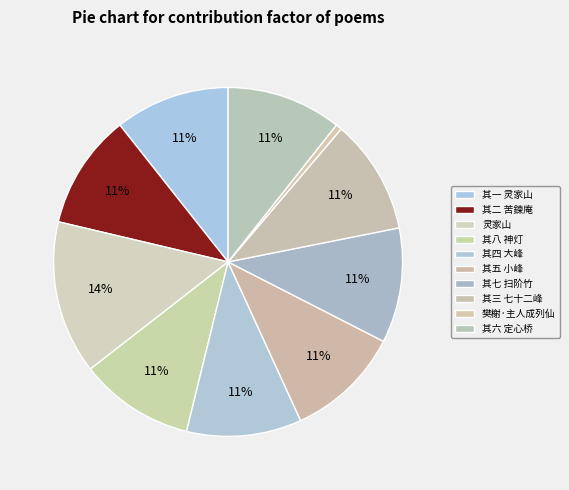

To the nearest percent, what is the average slice percentage?

10%